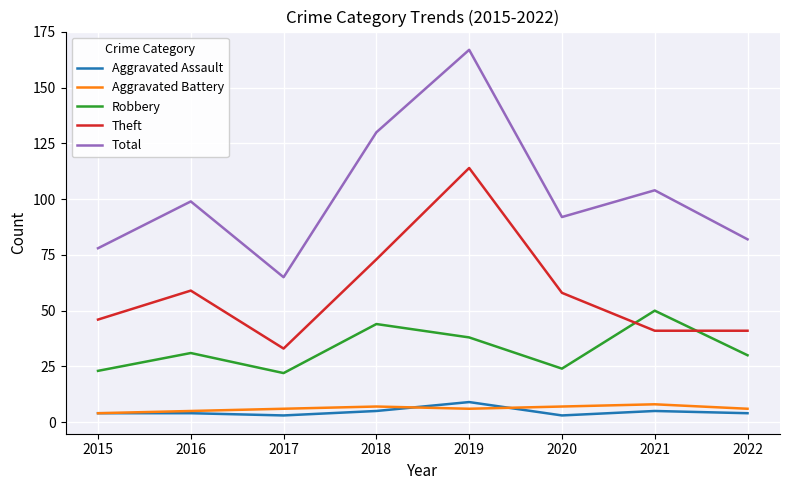

Which series has the largest range (max minus min)?

Total